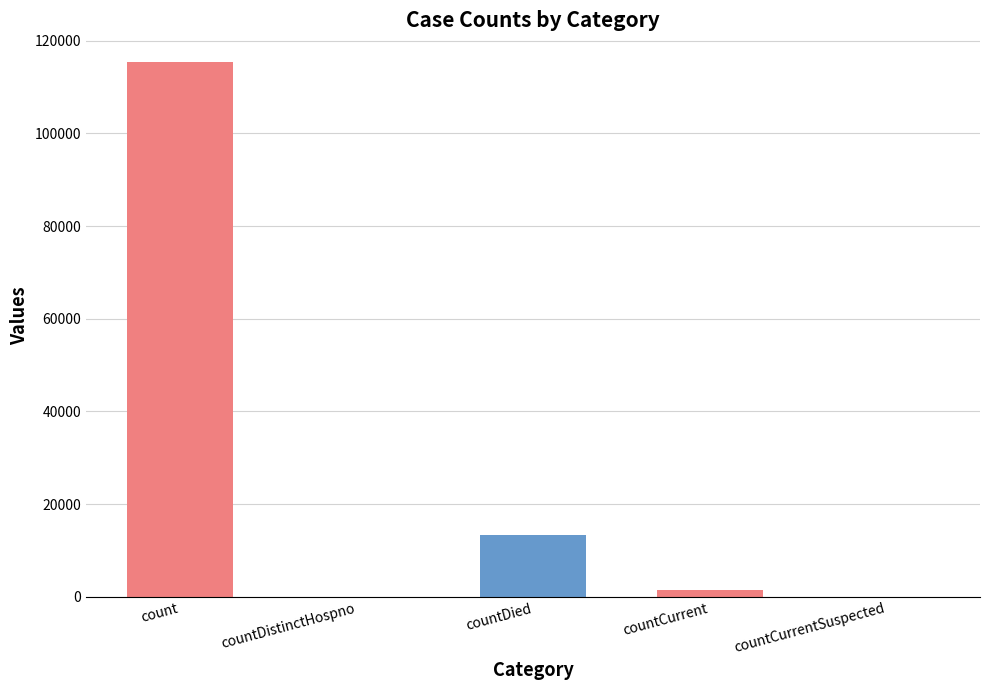

Reading left to right, extract all data points from this chart.

count=115379	countDistinctHospno=0	countDied=13343	countCurrent=1383	countCurrentSuspected=0